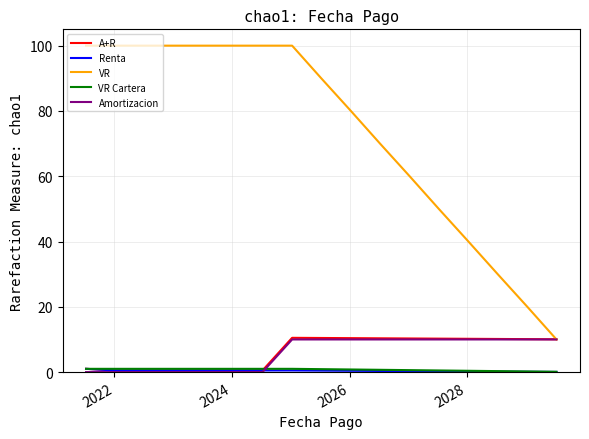

Which series has the largest total across all categories?

VR